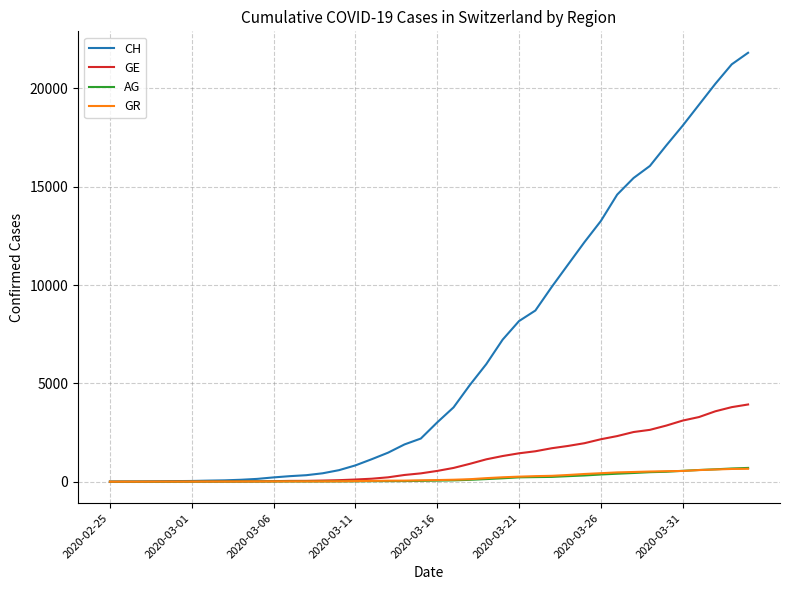

What are all the series names shown in the legend?

CH, GE, AG, GR